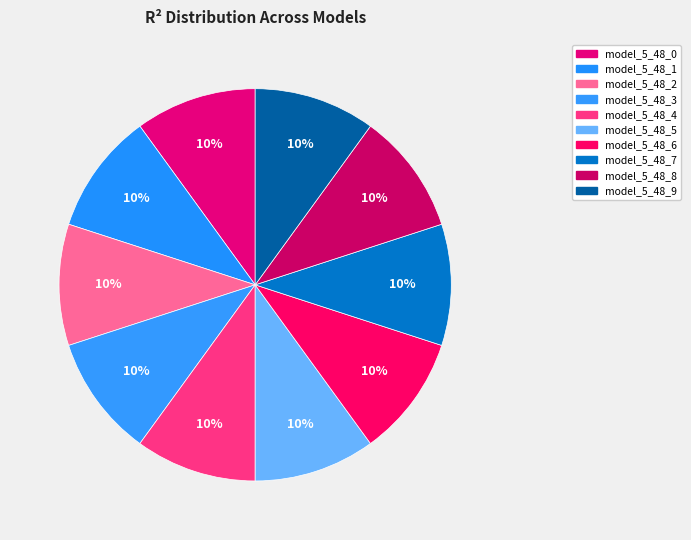

Count the number of slices in the pie.

10